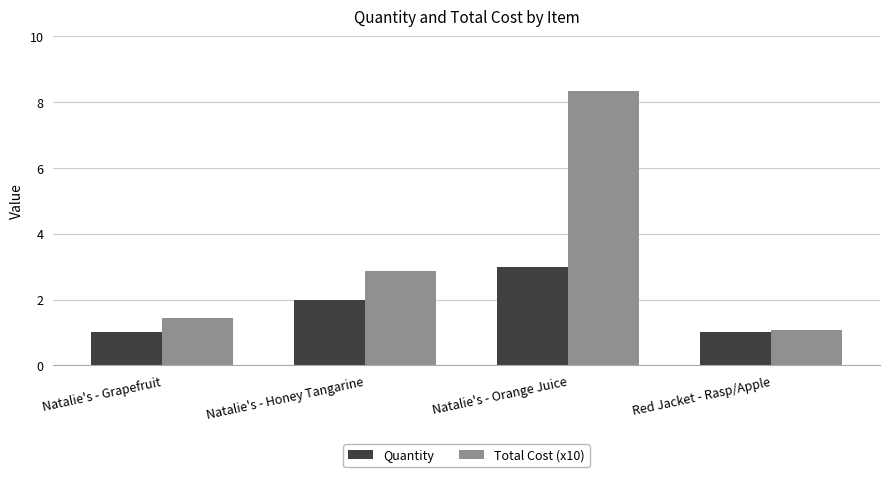

Which series has the largest range (max minus min)?

Total Cost (x10)